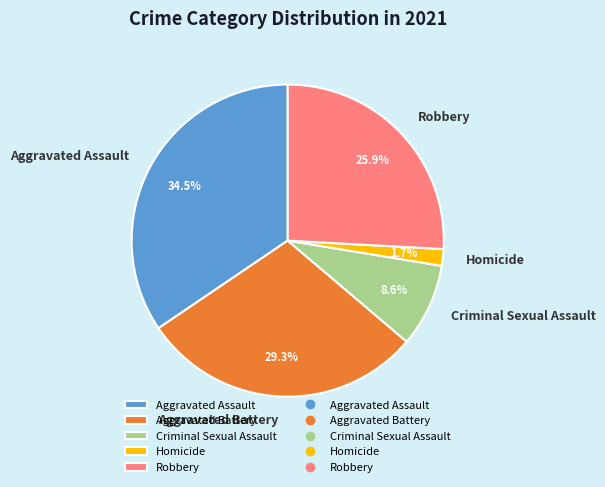

Approximately how many times larger is the value at Aggravated Battery compared to Criminal Sexual Assault?

3.4